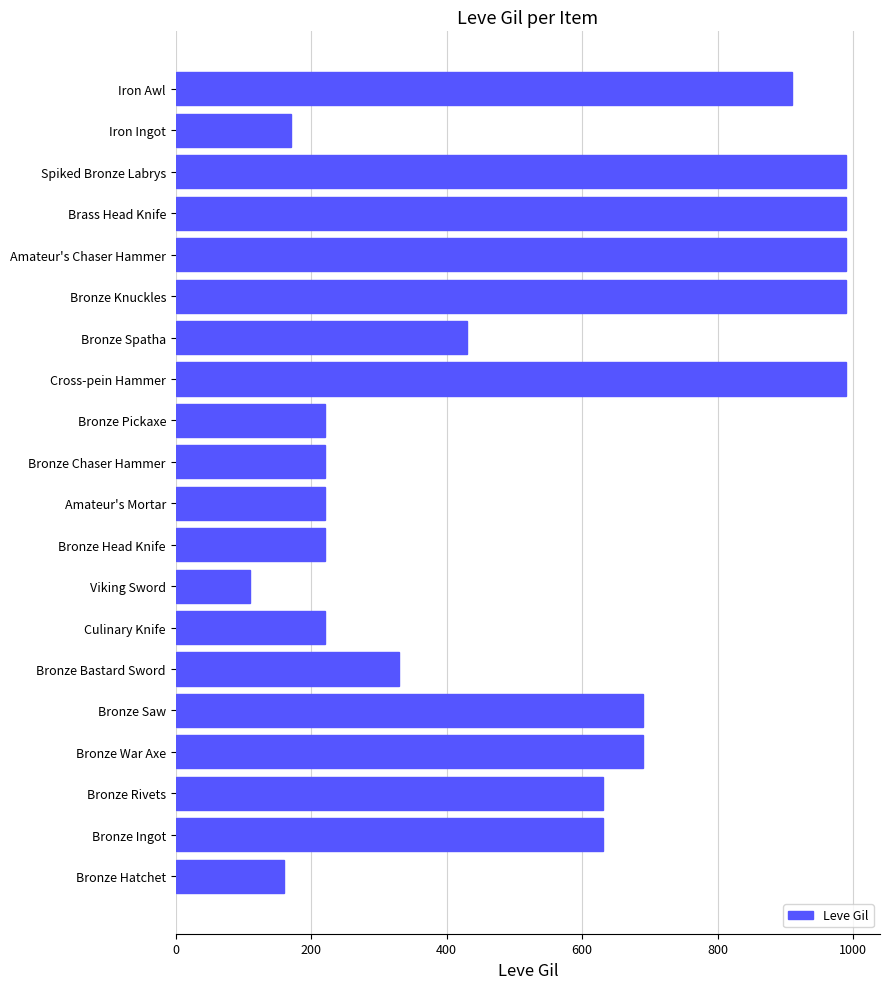

What is the difference between the maximum and minimum values?

880